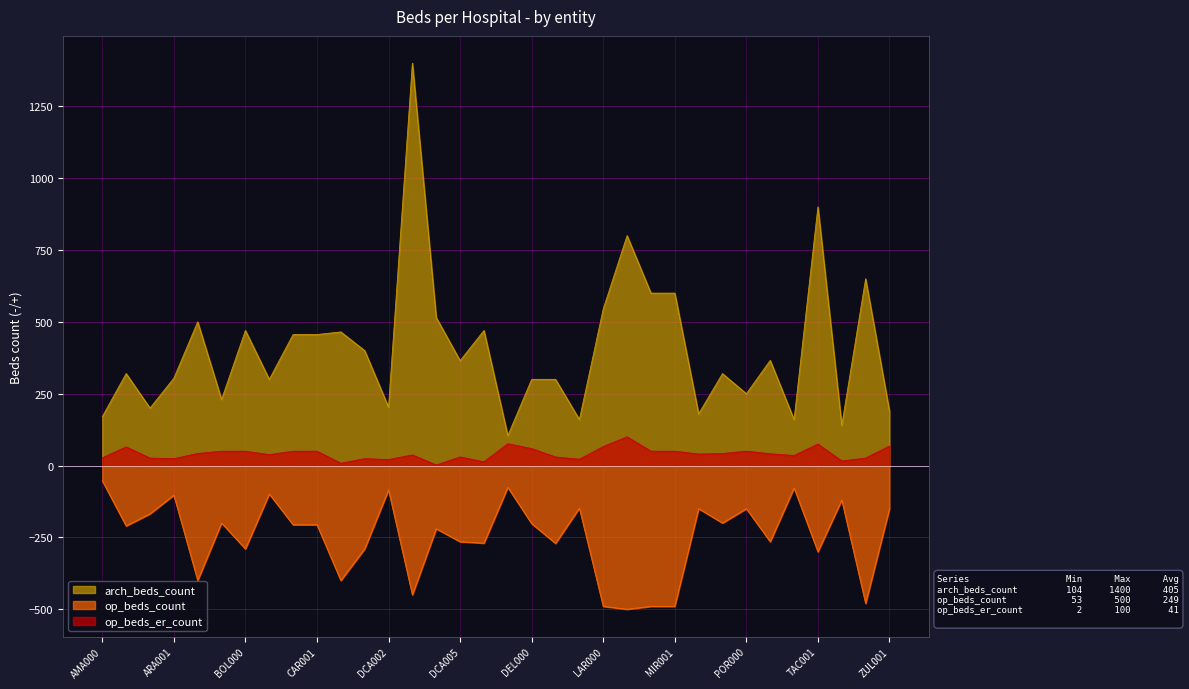

What are all the series names shown in the legend?

arch_beds_count, op_beds_count, op_beds_er_count